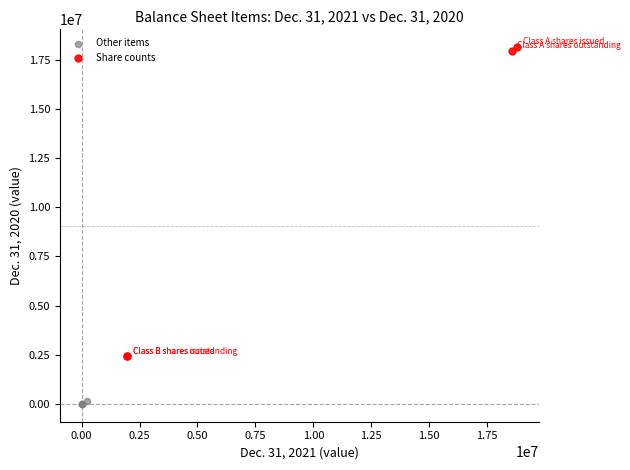

Which series has the widest spread of Y values?

Share counts